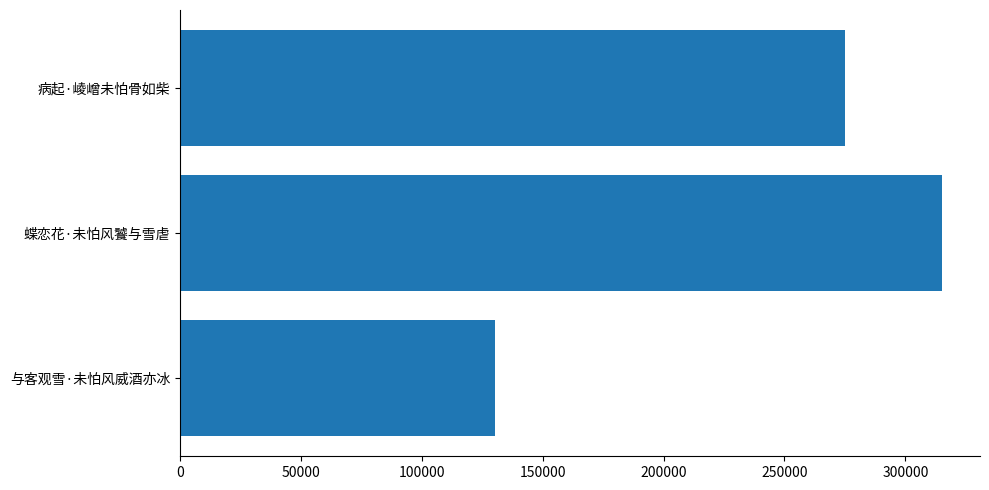

Count the number of categories in the chart.

3